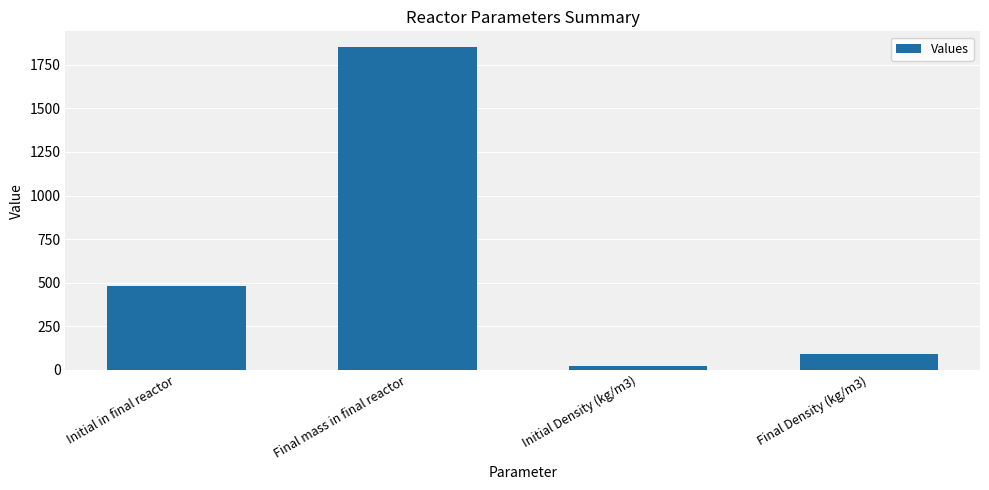

Reading left to right, extract all data points from this chart.

Initial in final reactor=482.0	Final mass in final reactor=1849.0	Initial Density (kg/m3)=24.1	Final Density (kg/m3)=92.5